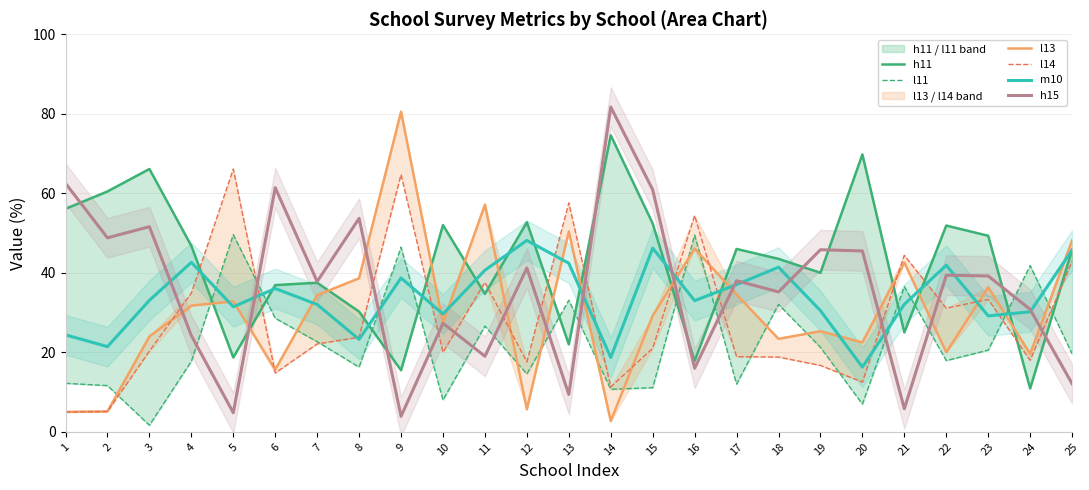

What is the spread (max minus min) of values at 16?

38.4